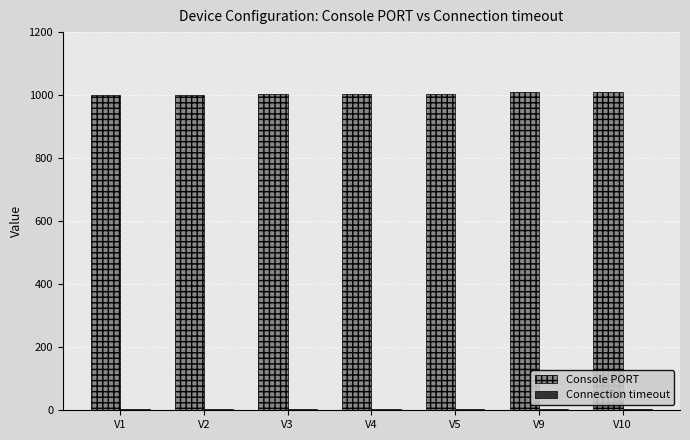

What is the value of the Console PORT bar at the 3rd from the left?

1003